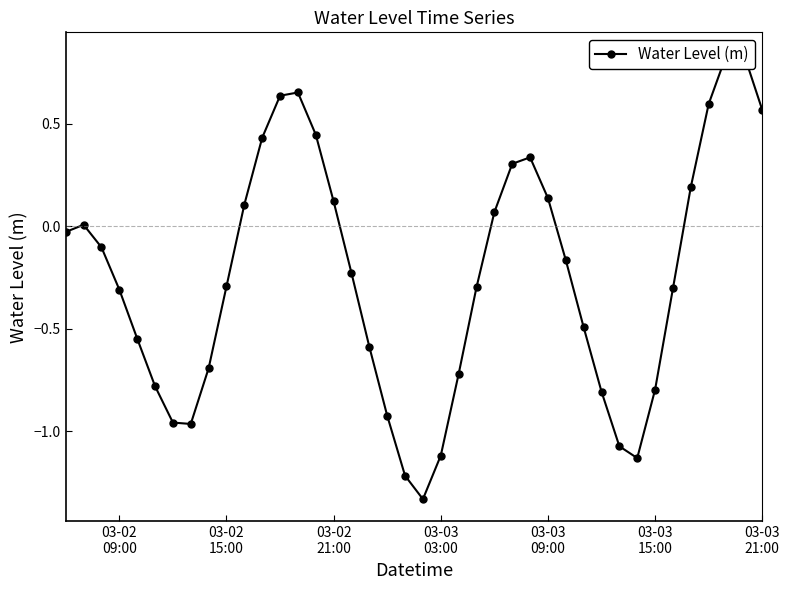

Count the number of data series in this chart.

1